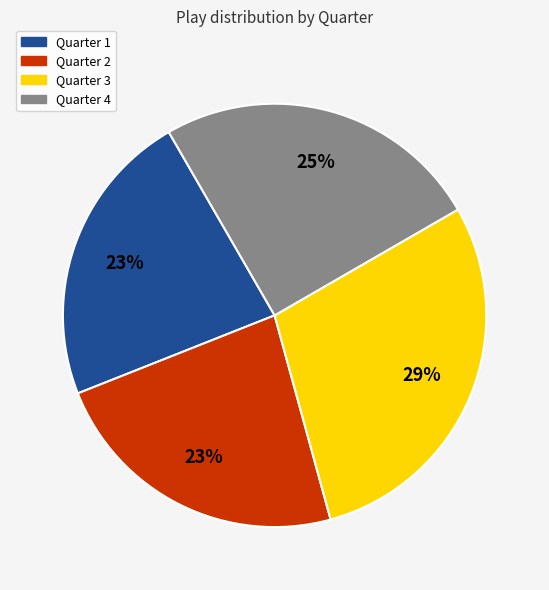

Does Quarter 4 represent more than half of the total?

No